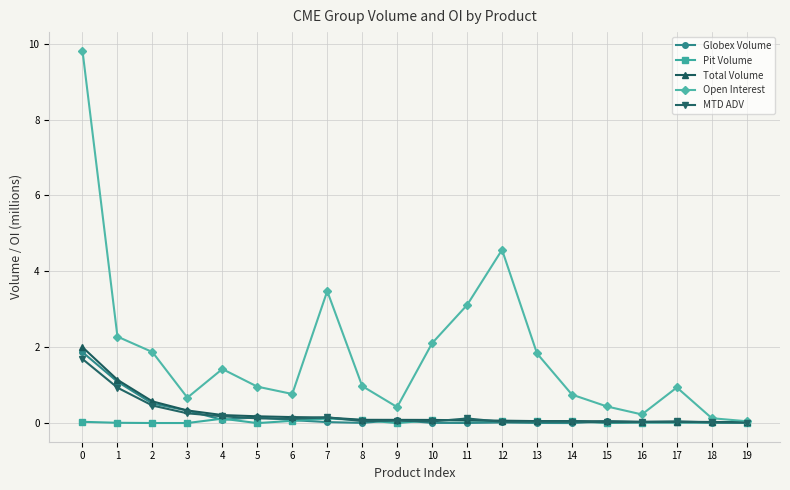

The Open Interest series shows 1.0 at 5. True or false?

True